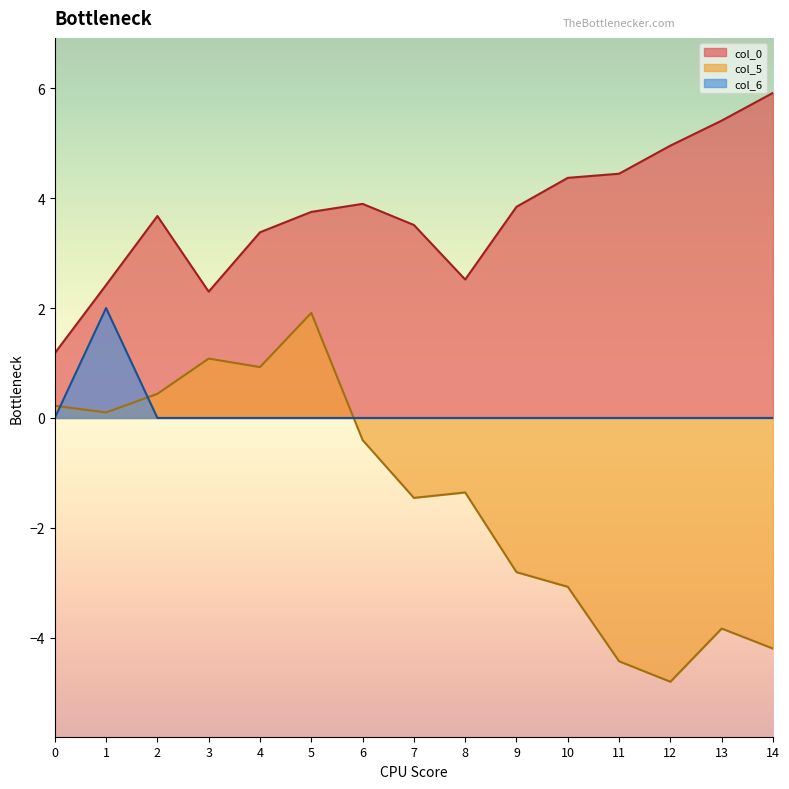

List the labels in order of col_5 value, smallest first.

12, 11, 14, 13, 10, 9, 7, 8, 6, 1, 0, 2, 4, 3, 5